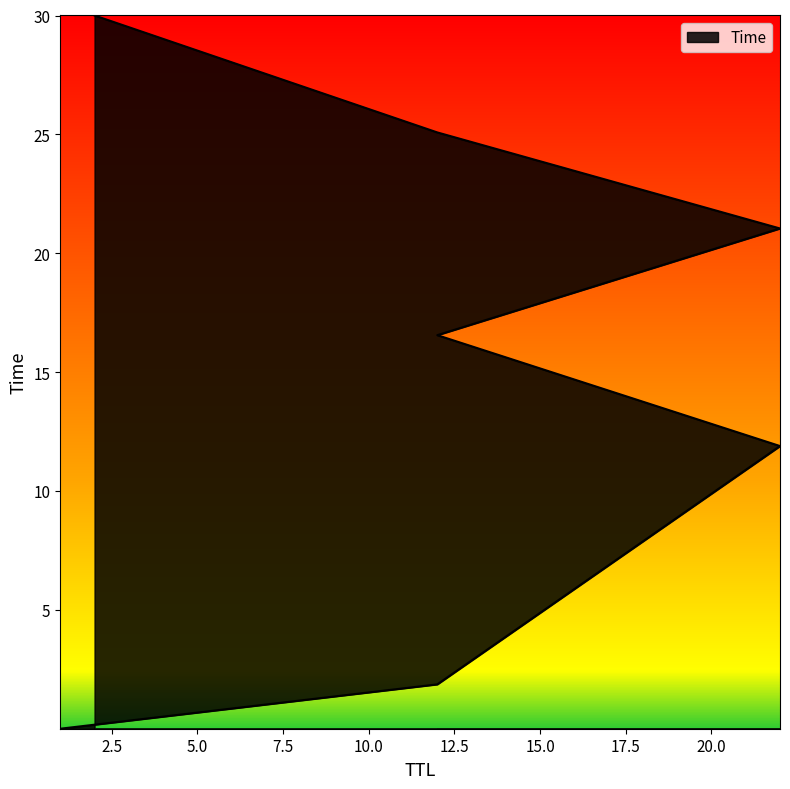

Reading left to right, list all the values displayed in this chart.

1=0.0	12=1.9	22=11.9	12=16.6	22=21.0	12=25.1	2=30.0